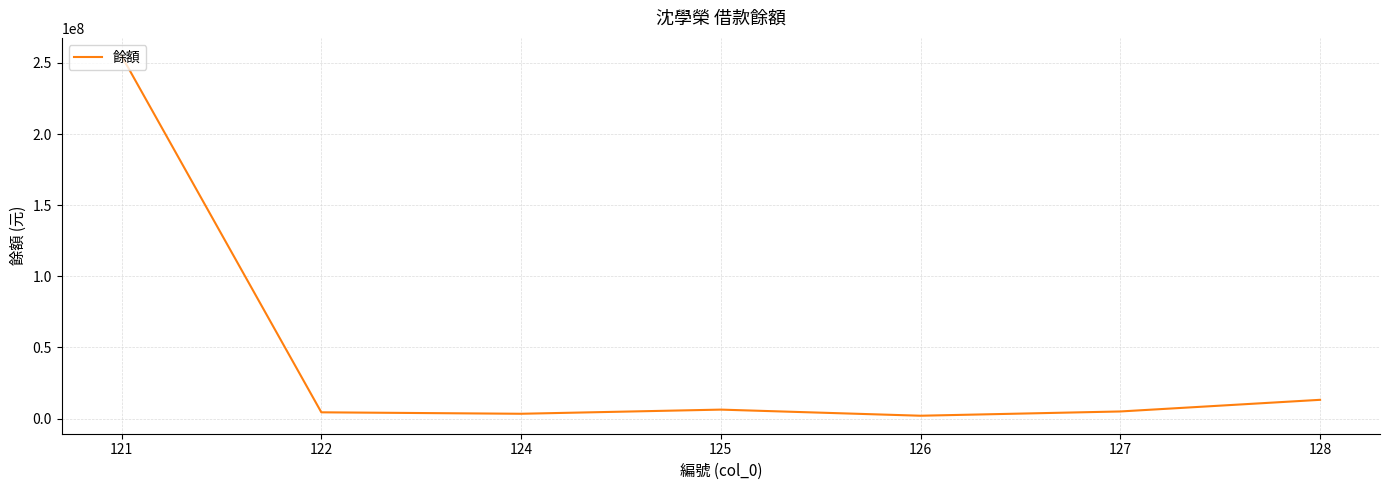

How many values are below 5000000?

3